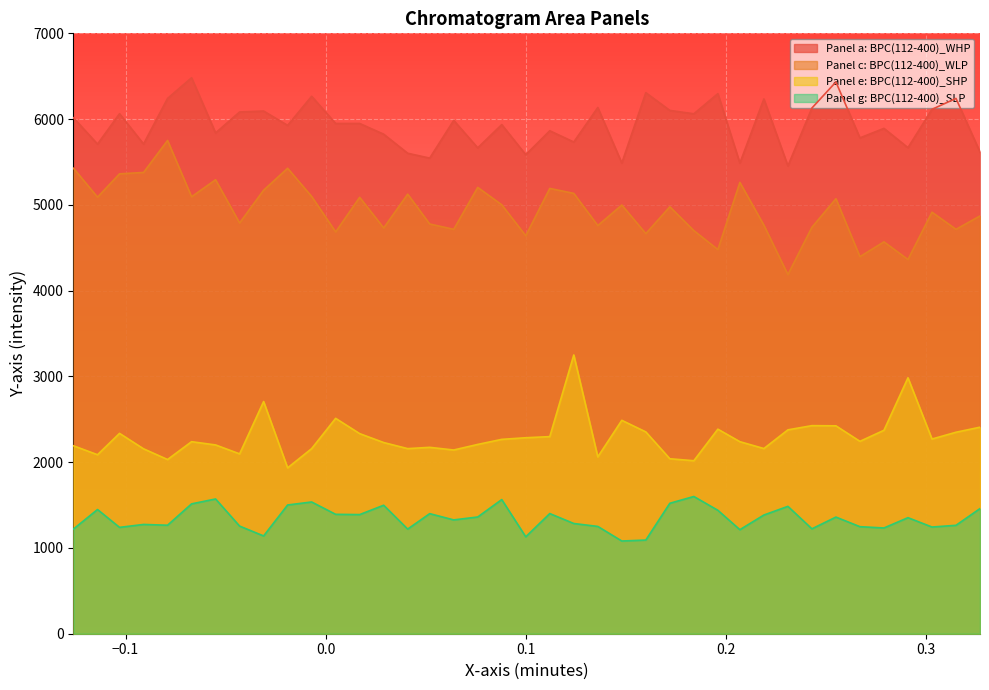

How many interior local peaks does the Panel c: BPC(112-400)_WLP series have?

13